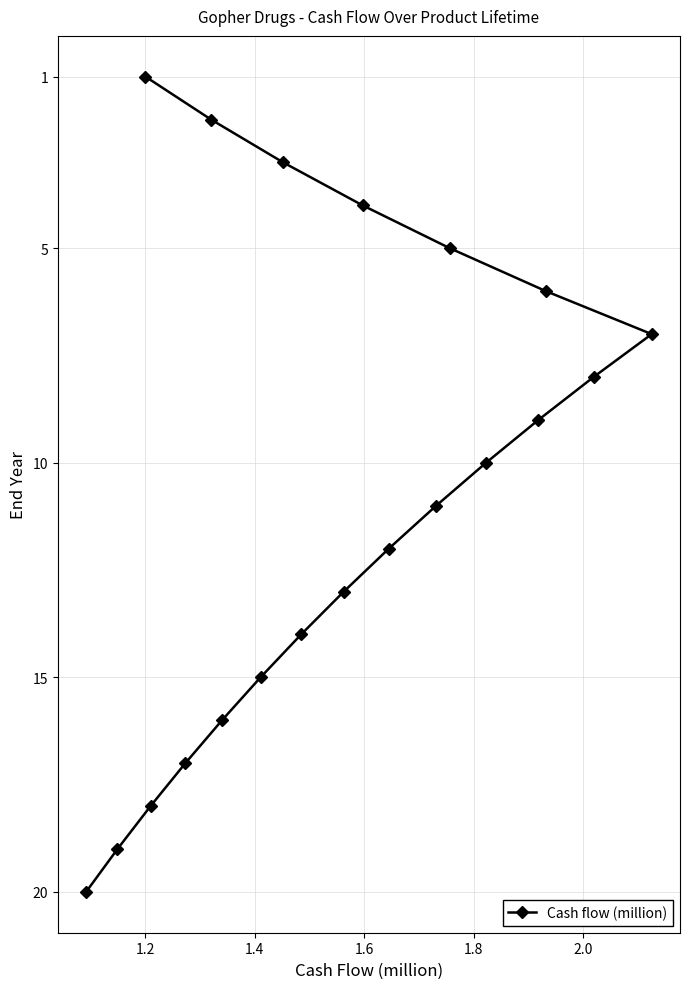

What is the minimum value shown in the chart?

1